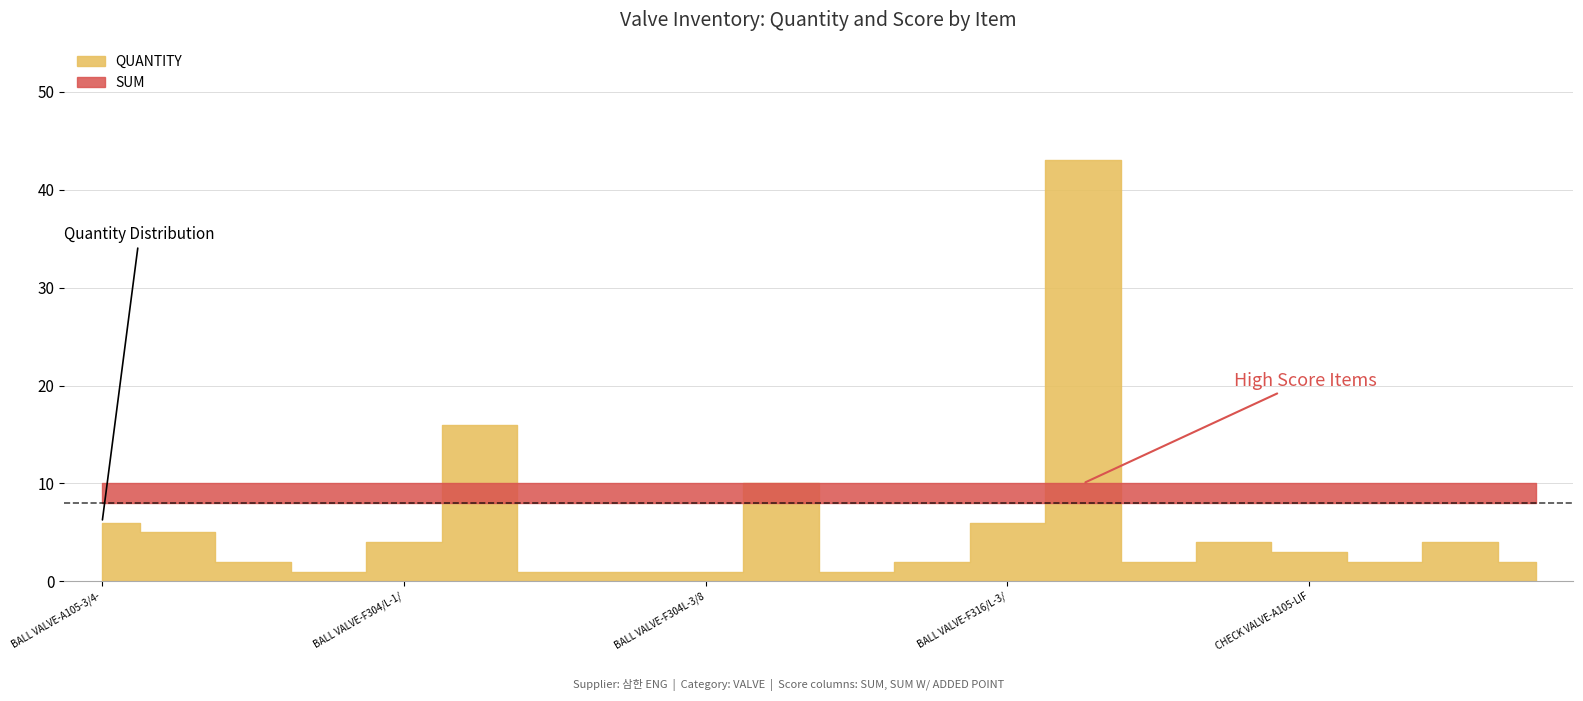

What is the total value across all series at CHECK VALVE-A105-LIFT-1-1500LB?

10